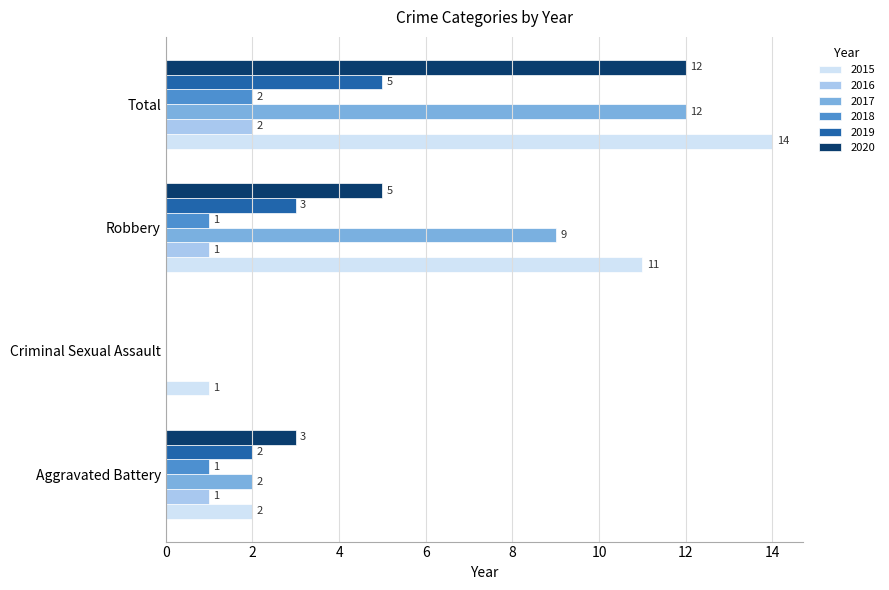

True or false: 2015 has a value of 1 at Aggravated Battery.

False